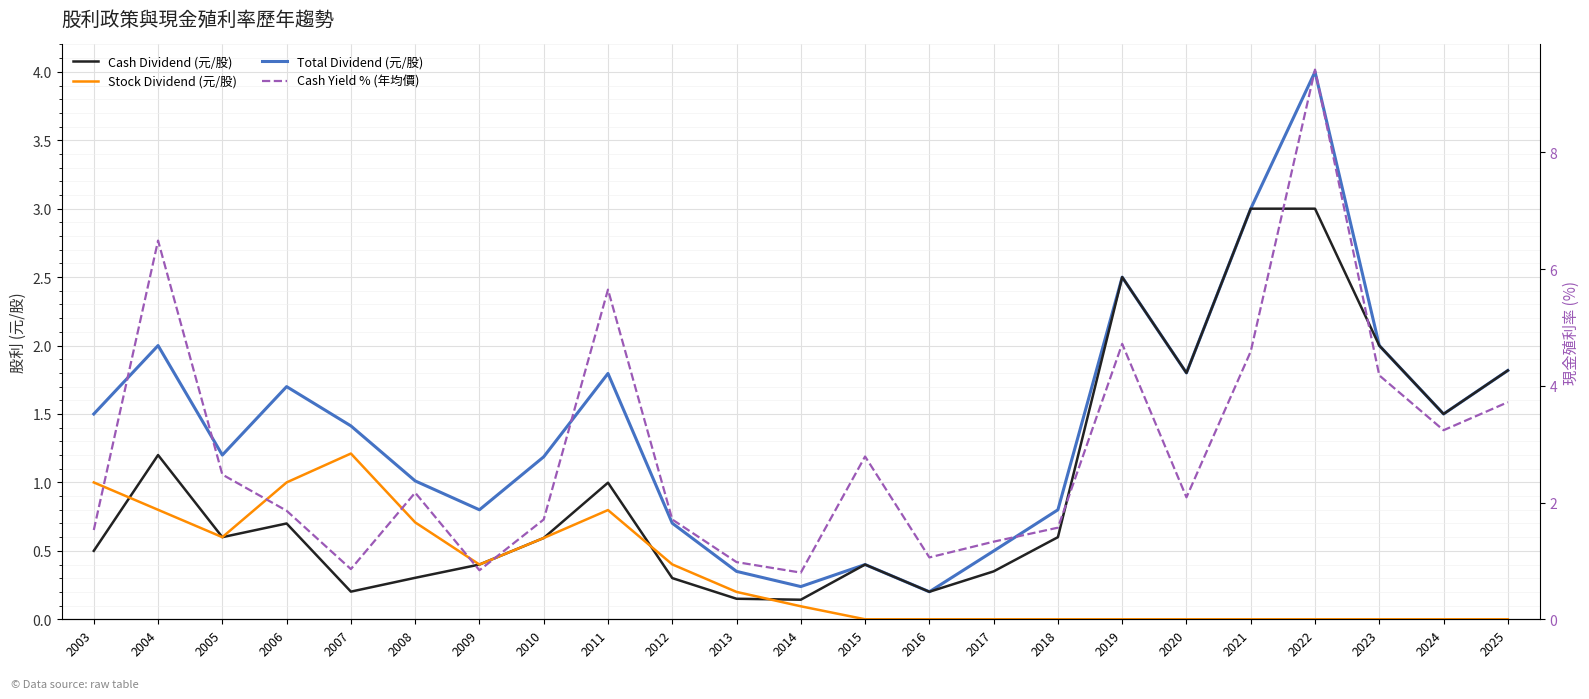

True or false: Total Dividend (元/股) has a value of 1.0 at 2003.

False